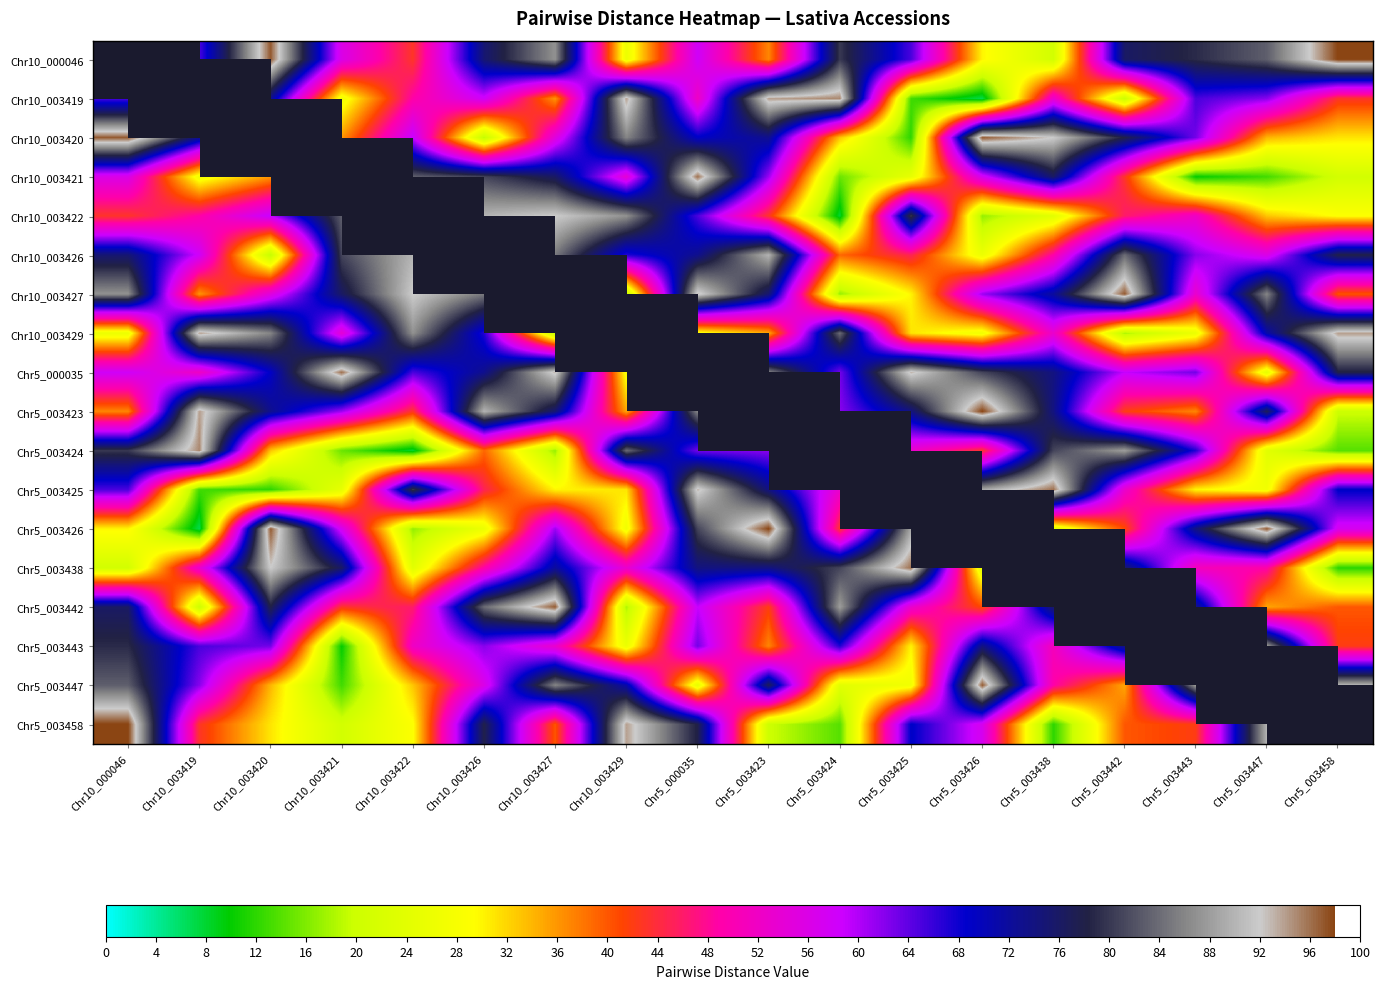

What is the difference between the highest and lowest values at Chr5_003447?

84.0